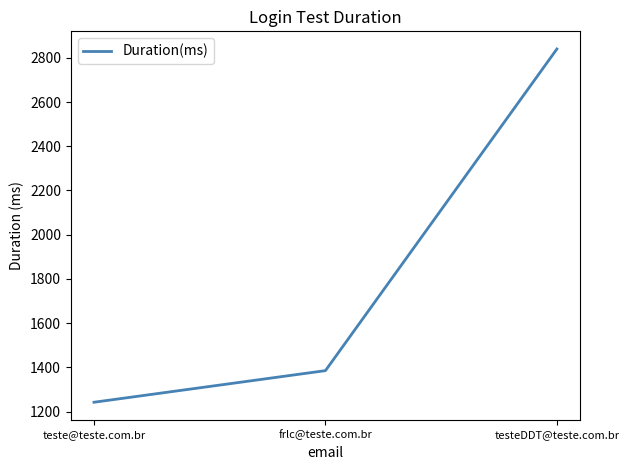

Is it true that the value at frlc@teste.com.br is 1385?

True